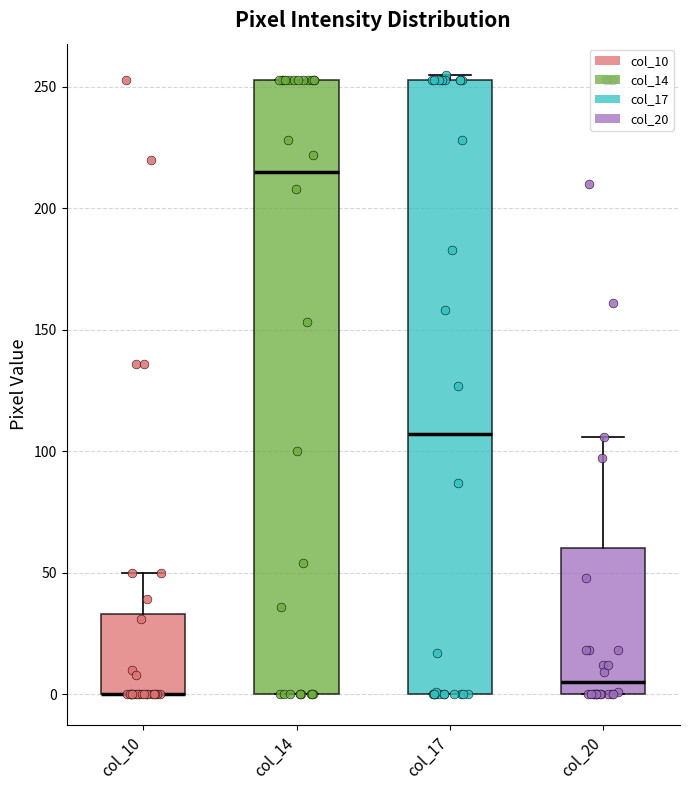

Reading left to right, transcribe this box plot: for each box, give where its median line is, the range the box spans, and where its two whiskers end, as read against the y-axis. The values are not printed on the chart, so give them approximately, as read against the axis.

col_10: median 0 (drawn on the box's lower edge), box 0 to 35, whiskers 0 to 50
col_14: median 215, box 0 to 255, whiskers 0 to 255
col_17: median 105, box 0 to 255, whiskers 0 to 255 (just above the box's upper edge)
col_20: median 5, box 0 to 60, whiskers 0 to 105